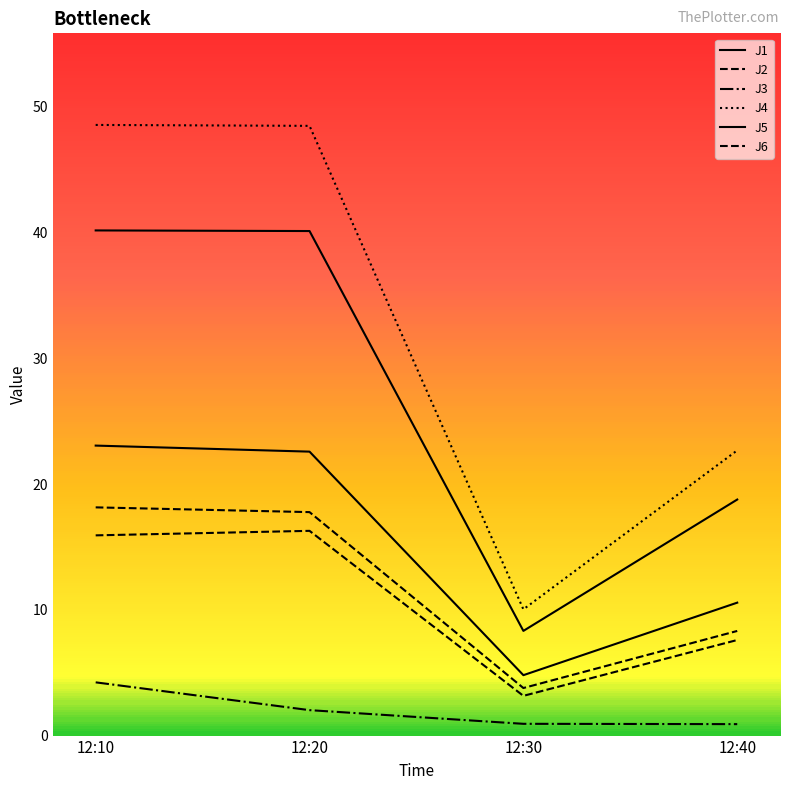

How many lines are shown in the chart?

6